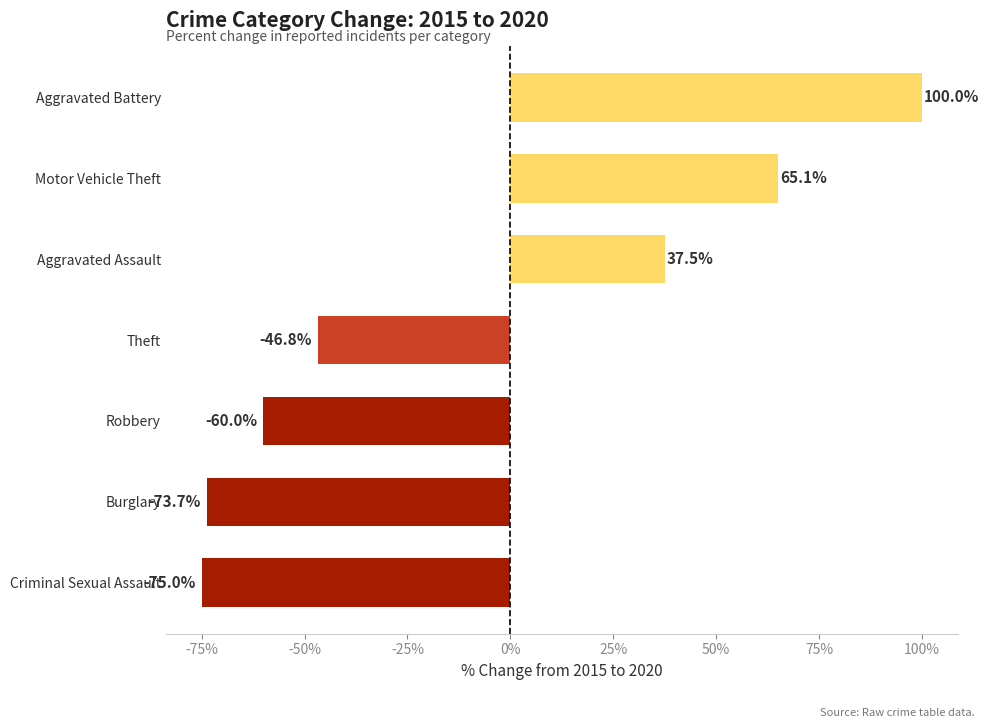

How many values are below -46?

4